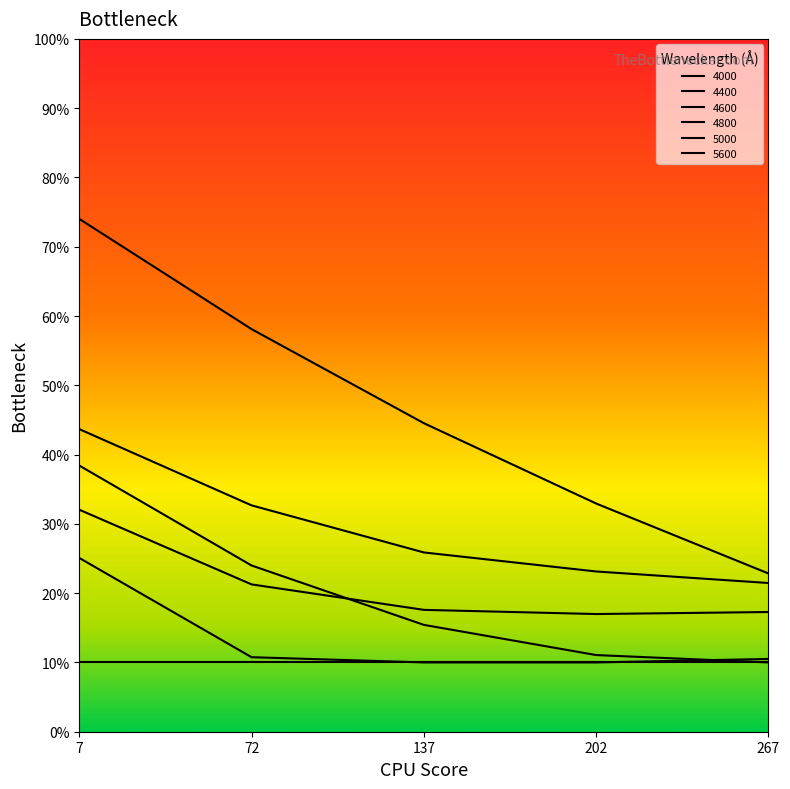

Is the value of 4600 at 72 greater than the value of 4000 at 72?

No